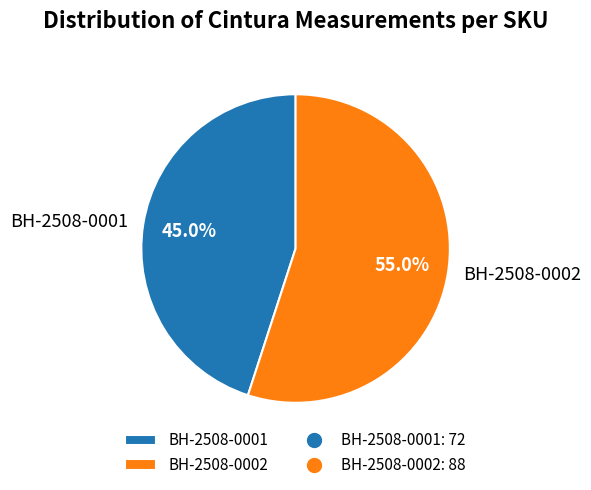

How many slices are in this pie chart?

2